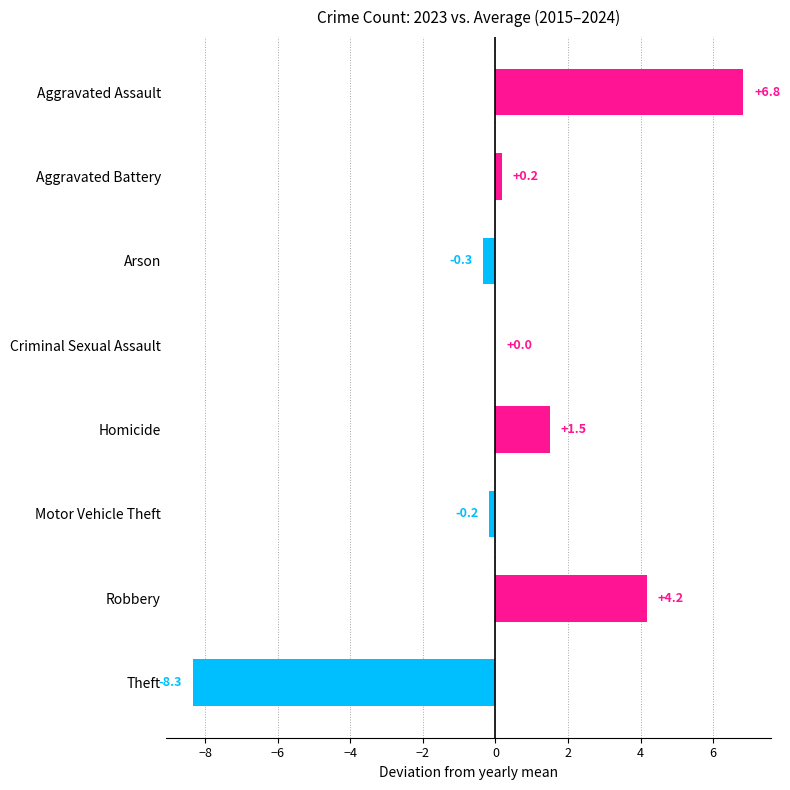

The value at Arson is -0.3. True or false?

True